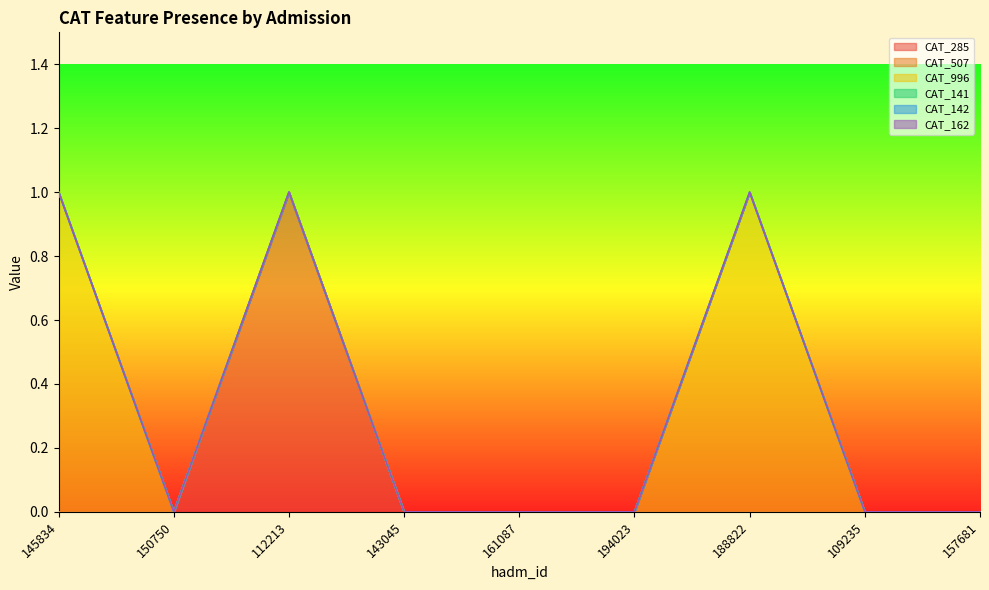

At which category is the sum across all series the highest?

145834